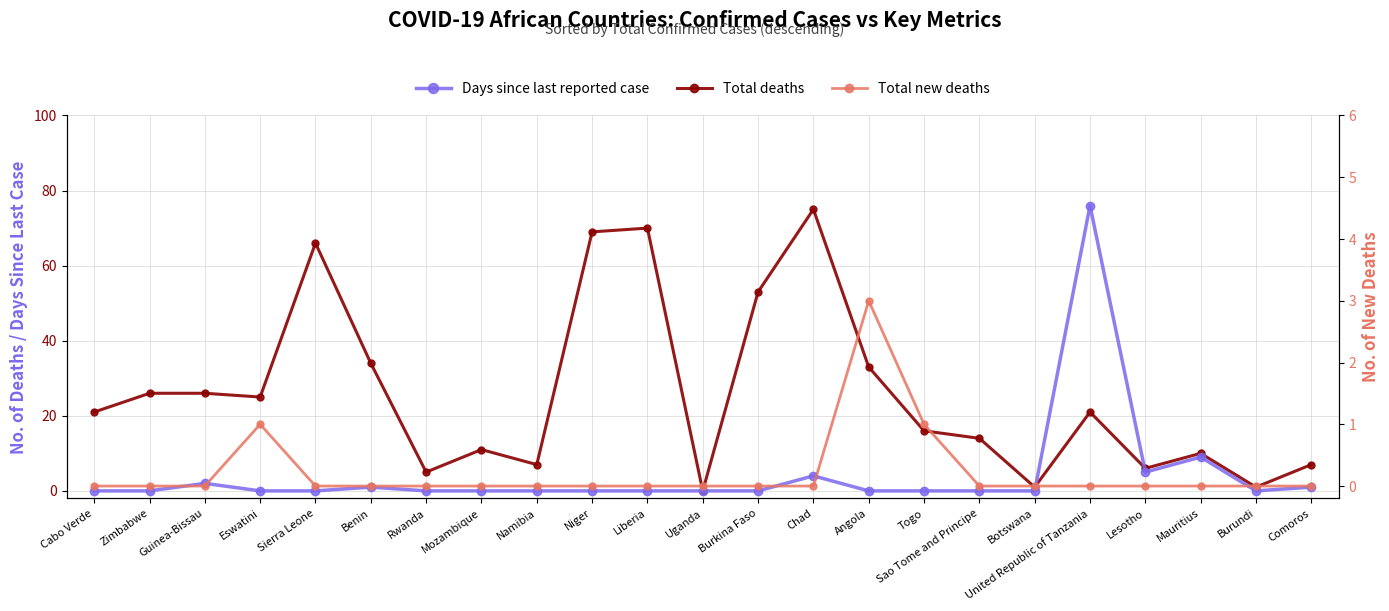

The Days since last reported case series shows 1 at Chad. True or false?

False